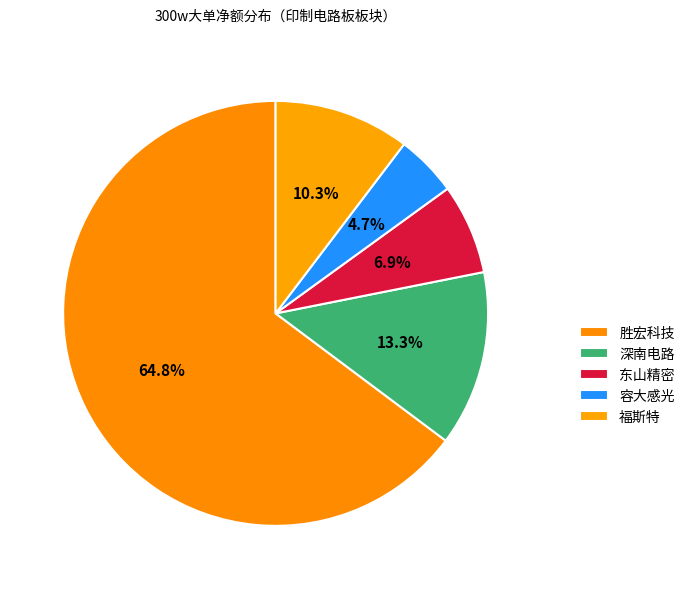

What is the largest slice in the pie chart?

胜宏科技